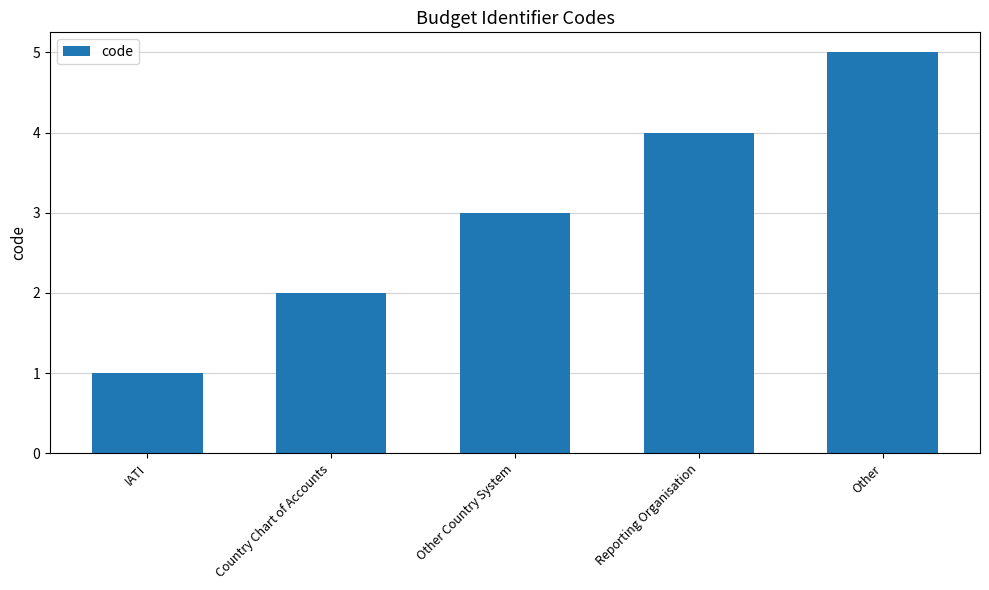

What is the label of the 3rd bar from the right?

Other Country System